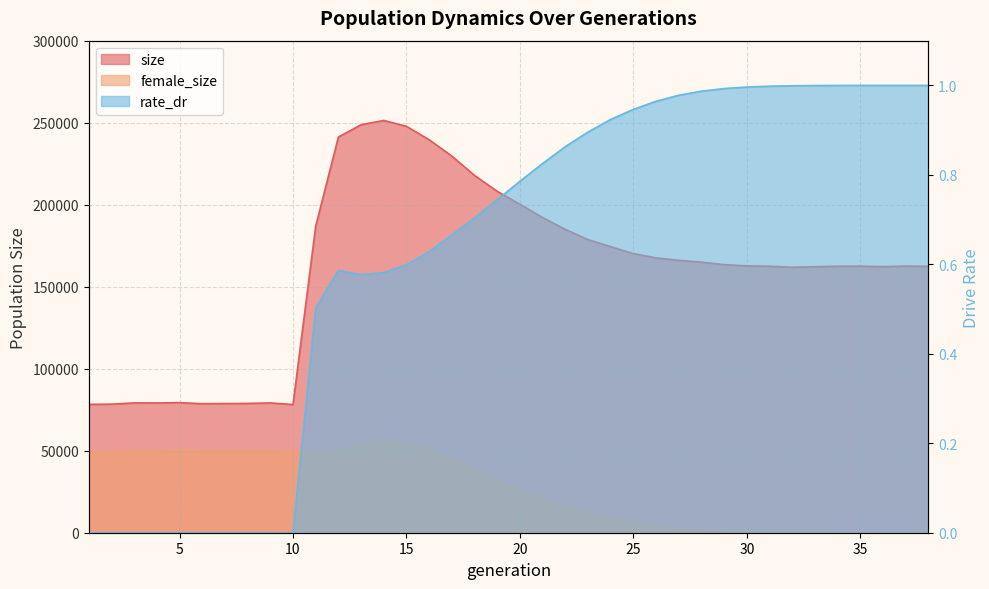

True or false: female_size and size intersect in this chart.

False